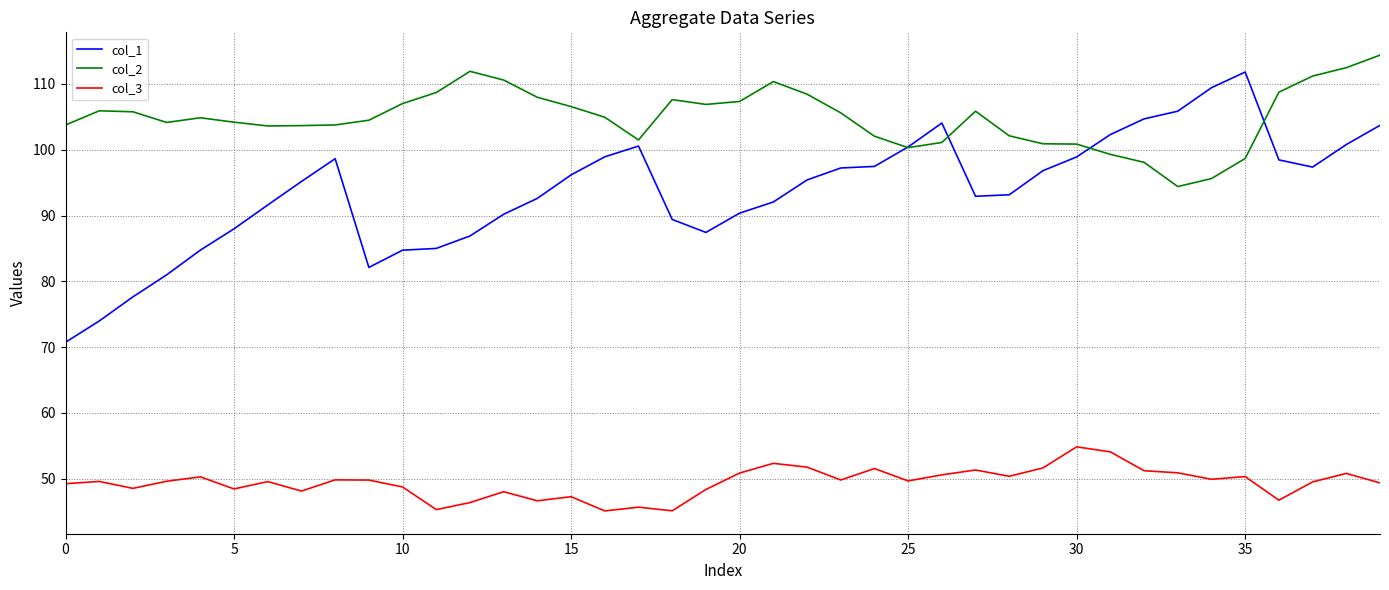

How many lines are shown in the chart?

3